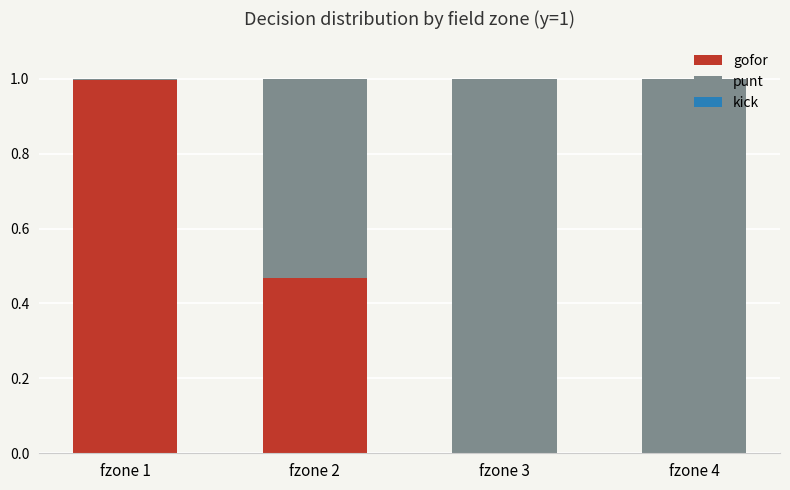

The gofor series shows 0.0 at fzone 4. True or false?

True